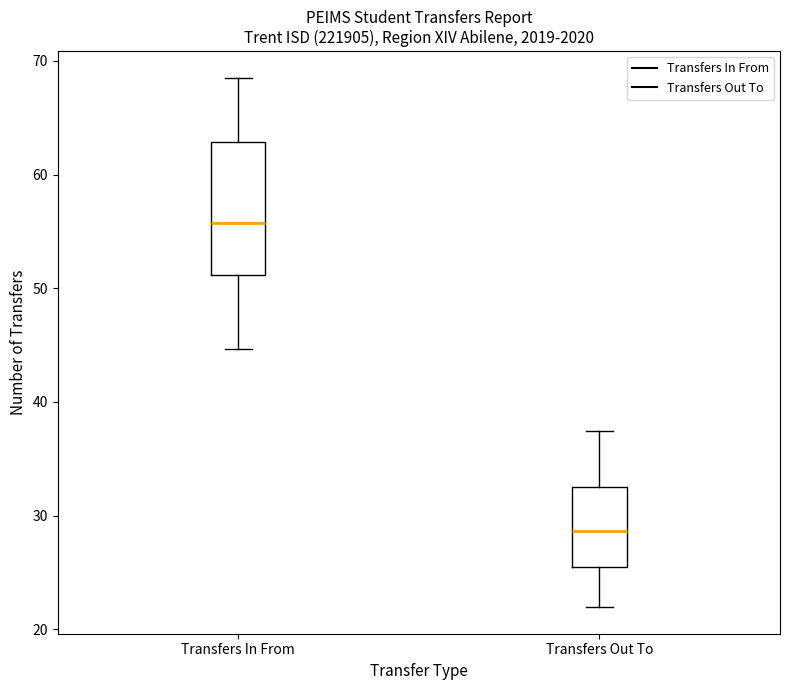

Which box's median line is the highest?

Transfers In From